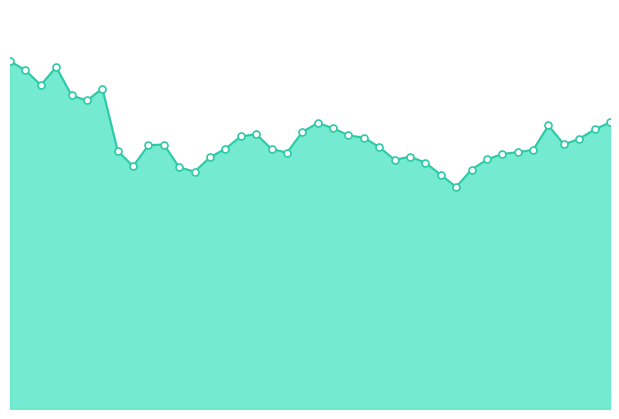

Rank the categories by value from lowest to highest.

2021-07-20, 2021-07-19, 2021-06-26, 2021-07-21, 2021-06-25, 2021-06-22, 2021-07-18, 2021-07-16, 2021-07-22, 2021-06-27, 2021-07-17, 2021-07-23, 2021-07-02, 2021-07-24, 2021-06-21, 2021-07-25, 2021-07-01, 2021-06-28, 2021-07-15, 2021-06-23, 2021-06-24, 2021-07-27, 2021-07-28, 2021-07-14, 2021-06-29, 2021-07-13, 2021-06-30, 2021-07-10, 2021-07-29, 2021-07-12, 2021-07-26, 2021-07-11, 2021-07-30, 2021-06-19, 2021-06-18, 2021-06-20, 2021-06-16, 2021-06-15, 2021-06-17, 2021-06-14